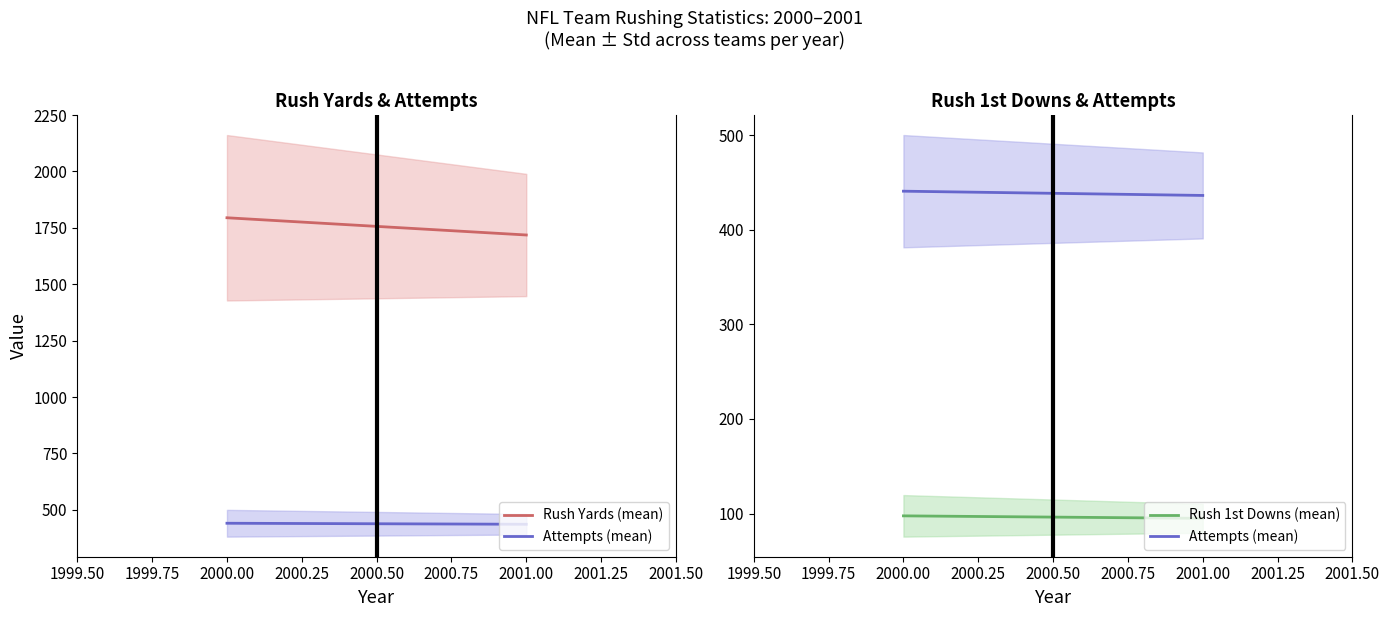

How many values in the Rush Yards (mean) series are below 1794?

1